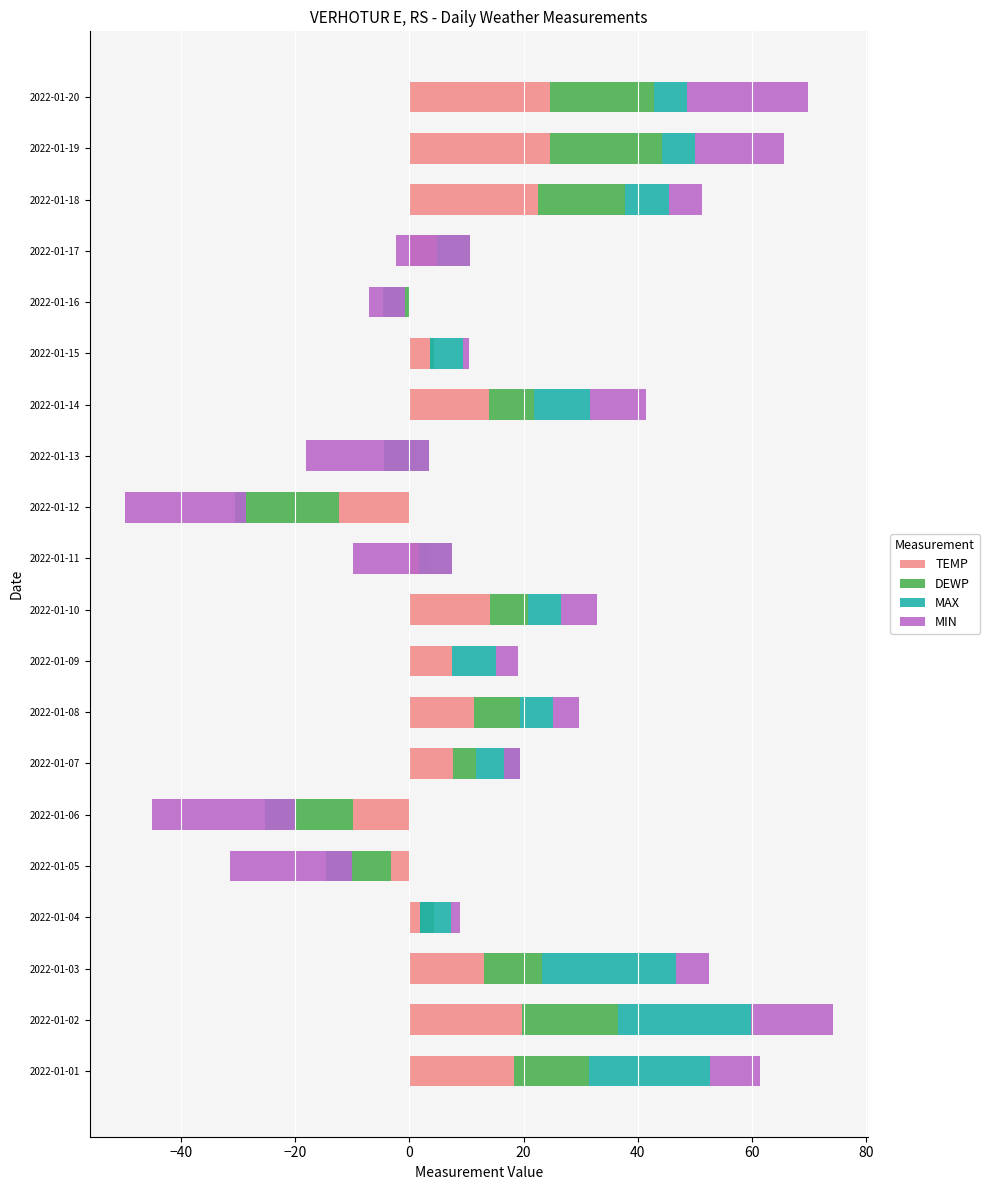

How many data points does each series have?

20